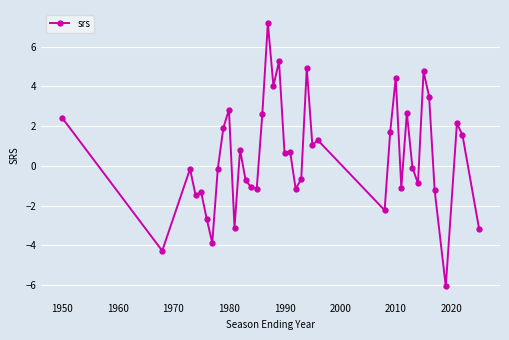

What is the minimum value shown in the chart?

-6.1